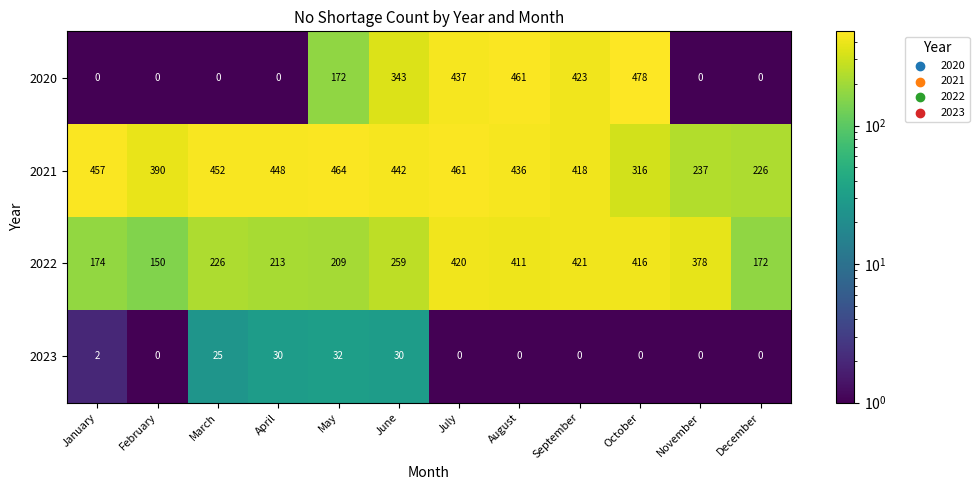

The value of 2022 at September is 421. True or false?

True